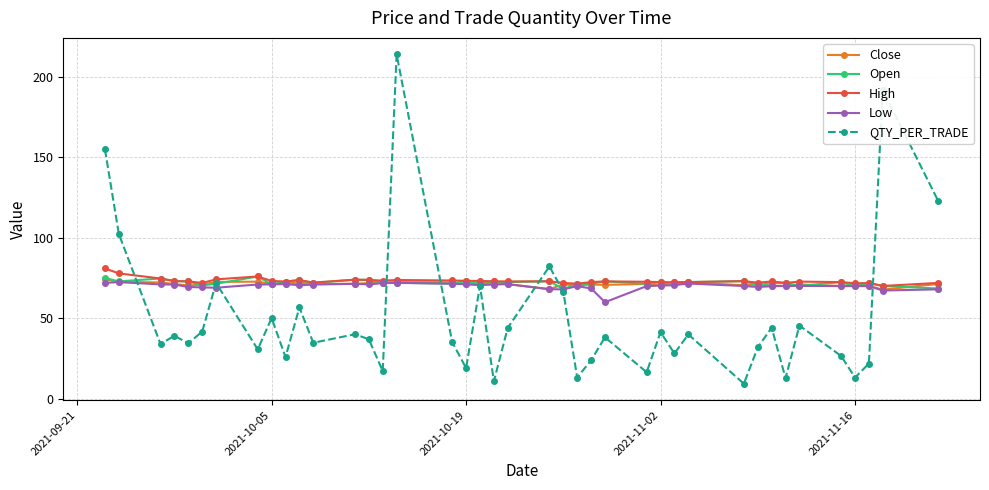

Which series has the largest range (max minus min)?

QTY_PER_TRADE